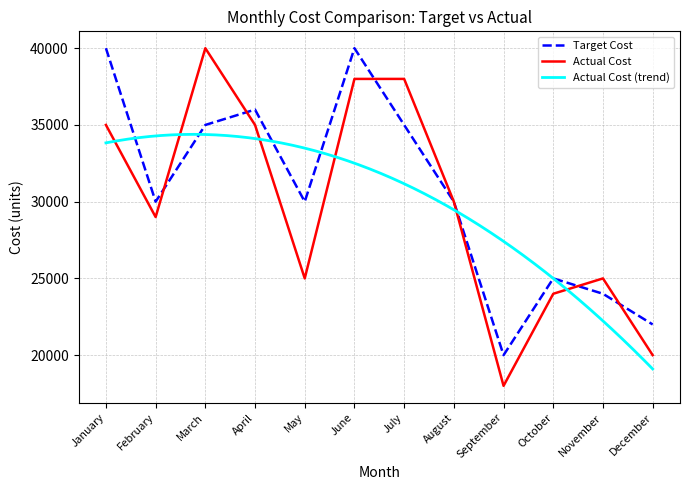

What is the difference between the Actual Cost values at September and January?

17000